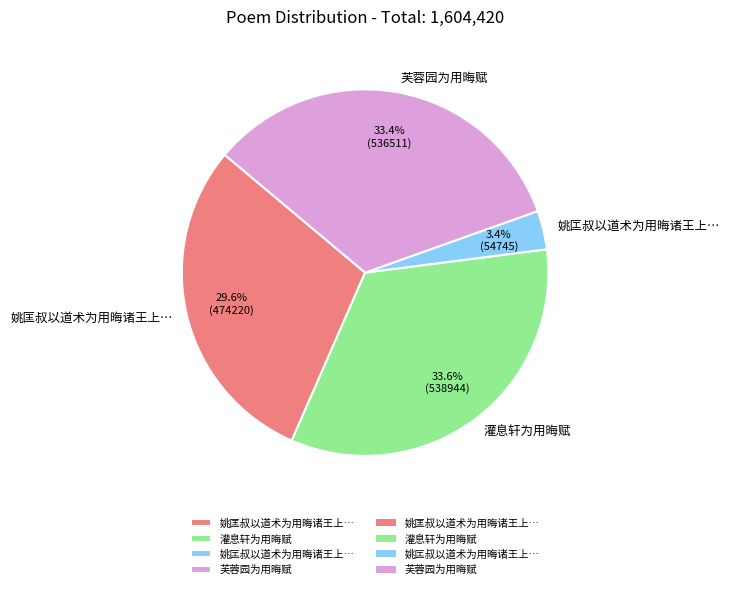

Is 灌息轩为用晦赋 the majority of the pie?

No